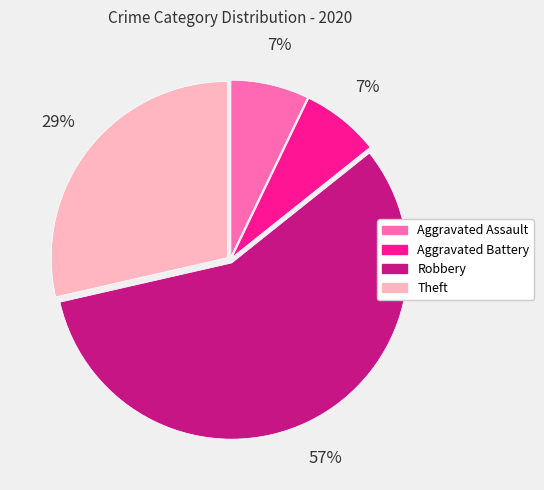

What is the largest slice in the pie chart?

Robbery